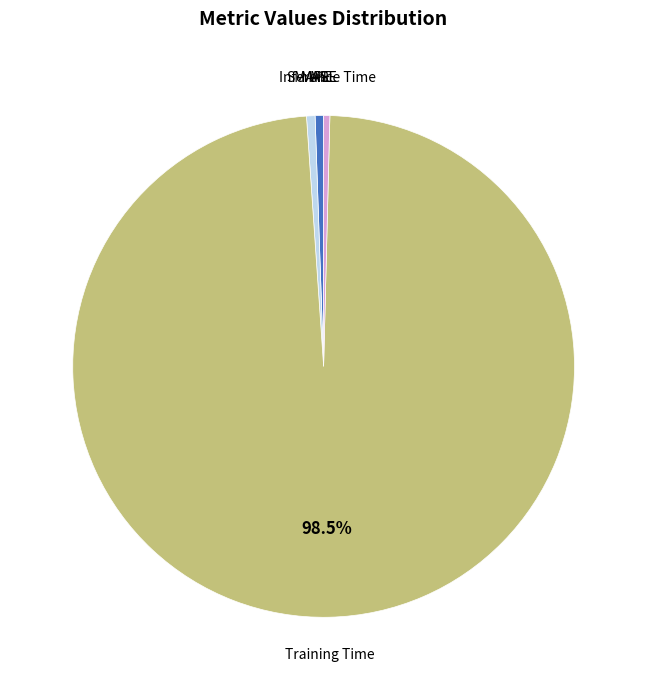

To the nearest percent, what is the average slice percentage?

20%